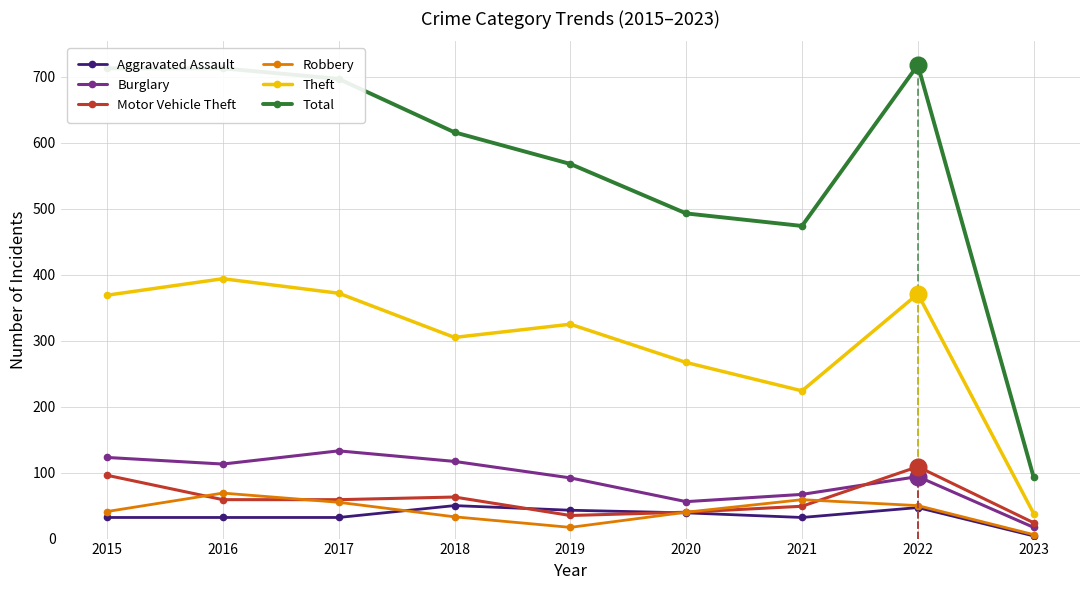

In Total, how many points are lower than both neighbors (excluding endpoints)?

1